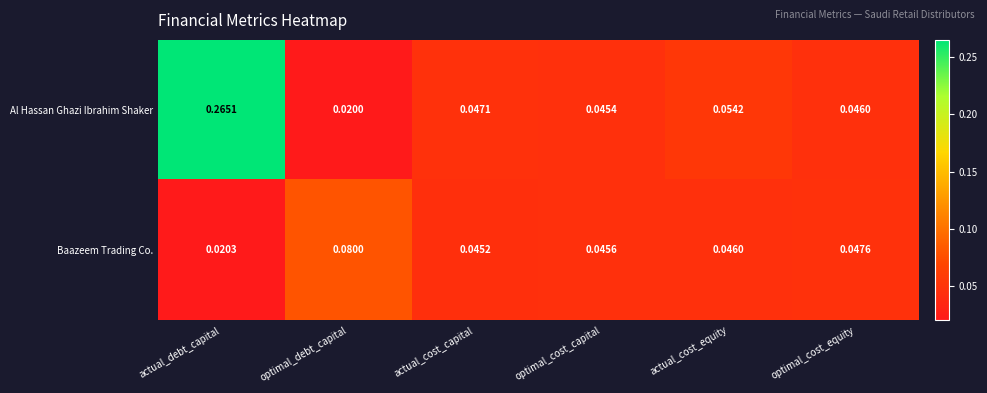

Rank the series by their maximum value, from lowest to highest.

Baazeem Trading Co., Al Hassan Ghazi Ibrahim Shaker